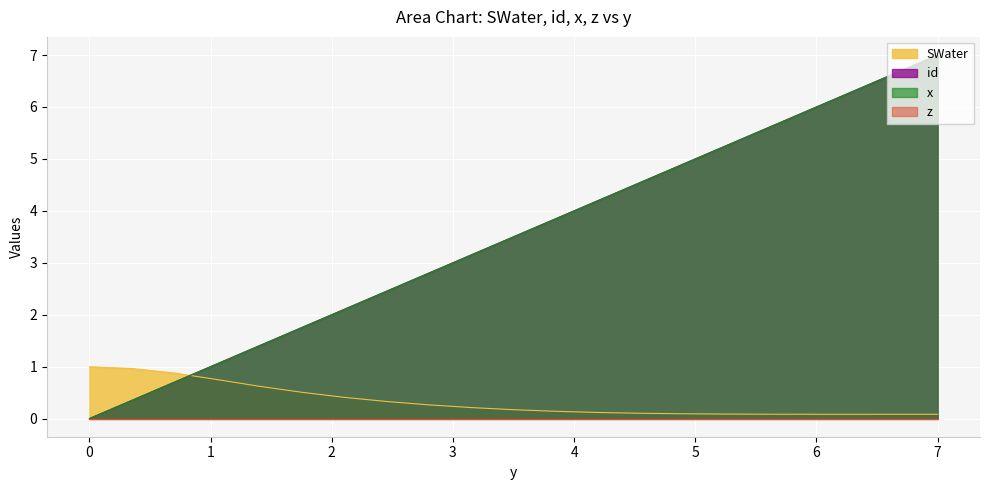

What is the sum of all x values?

73.5